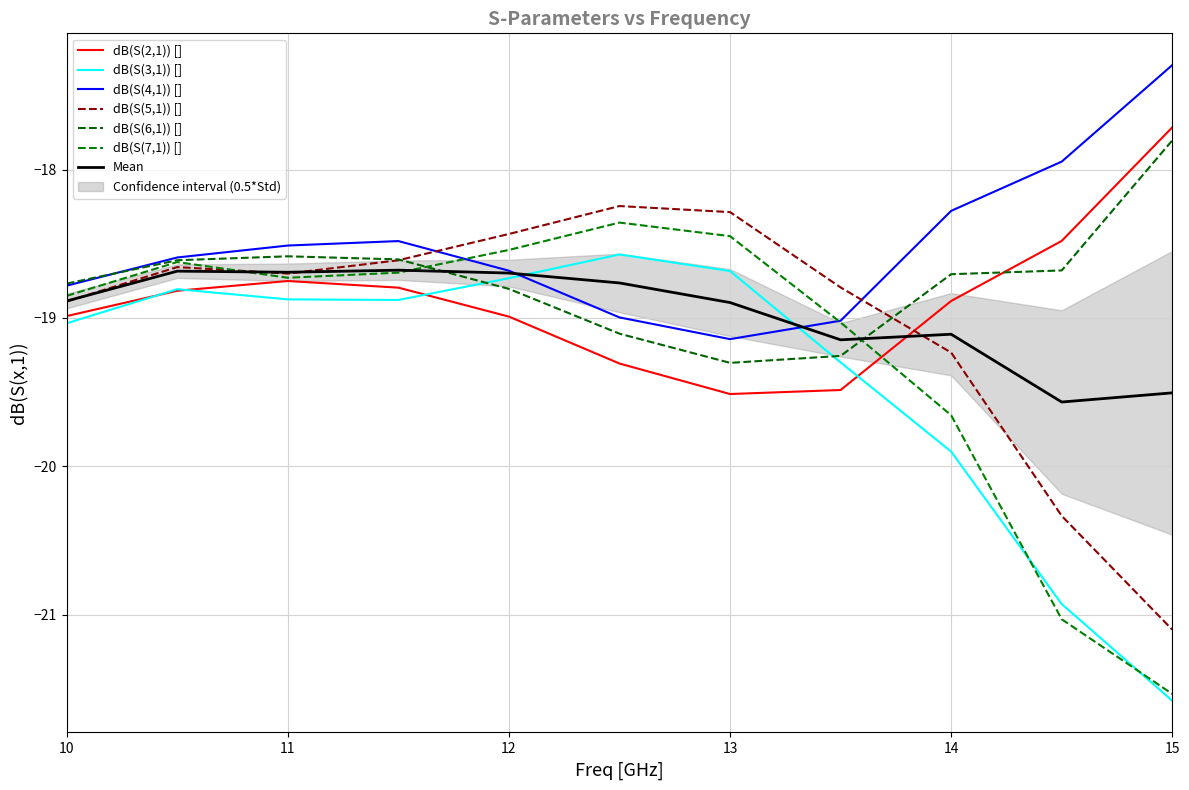

Rank the series by their average value, from lowest to highest.

dB(S(3,1)) [], dB(S(7,1)) [], dB(S(5,1)) [], dB(S(2,1)) [], dB(S(6,1)) [], dB(S(4,1)) []